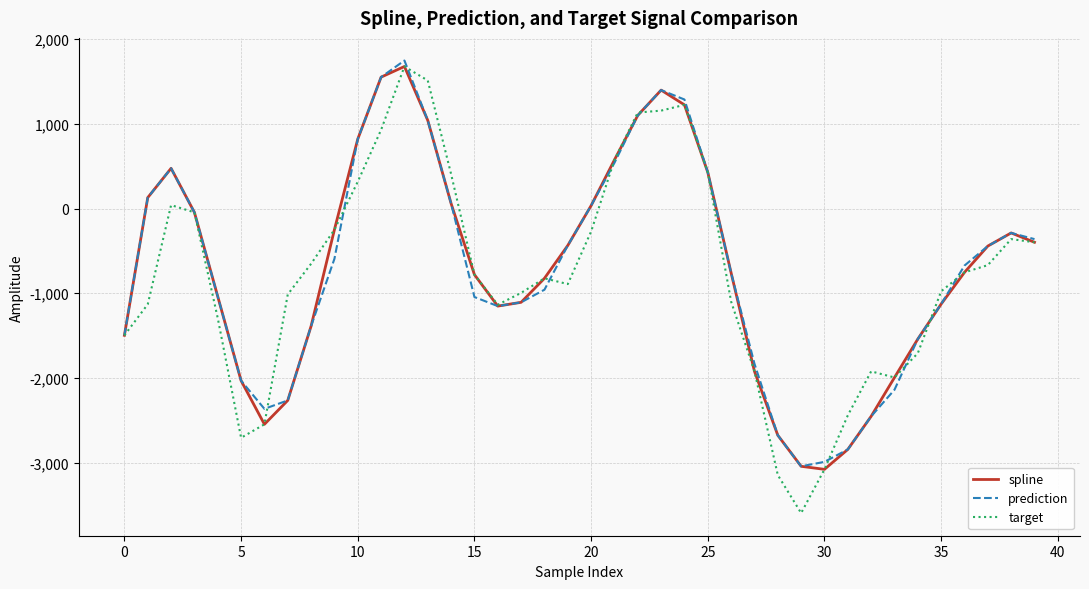

Which series has the widest spread of values?

target